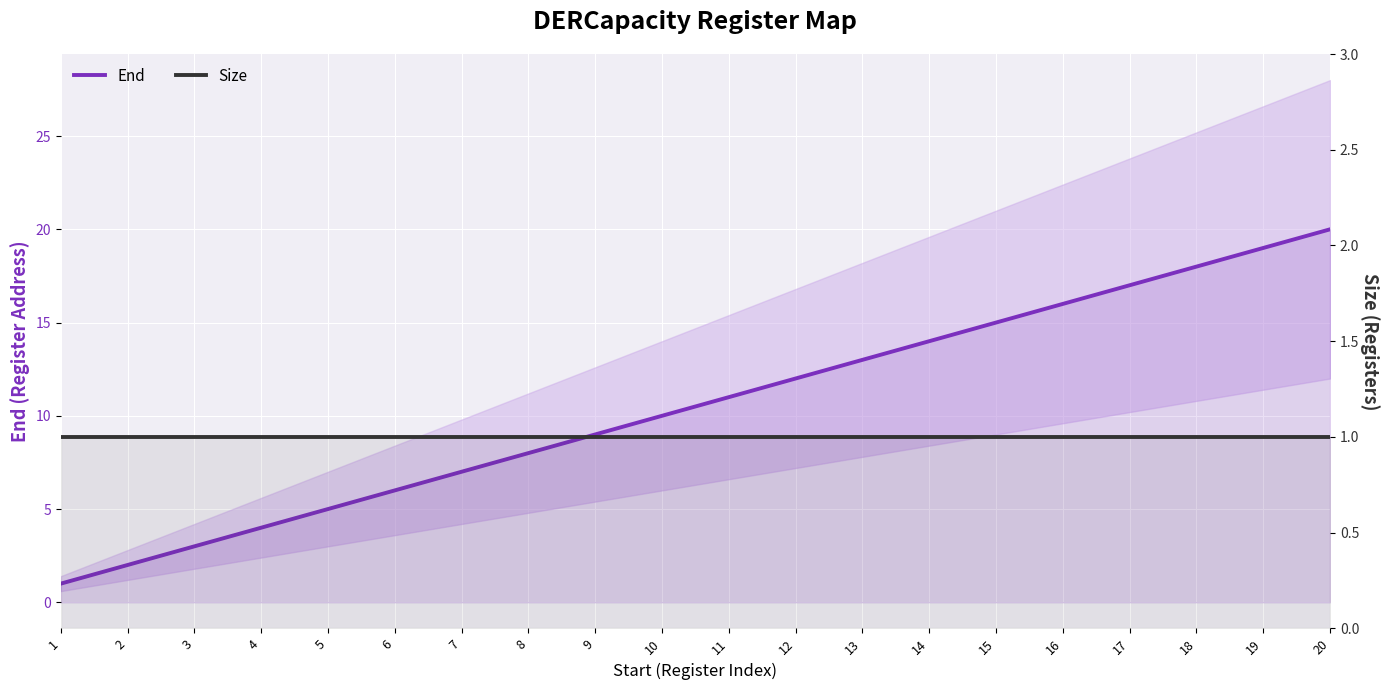

Which has a higher value, 9 or 11?

11